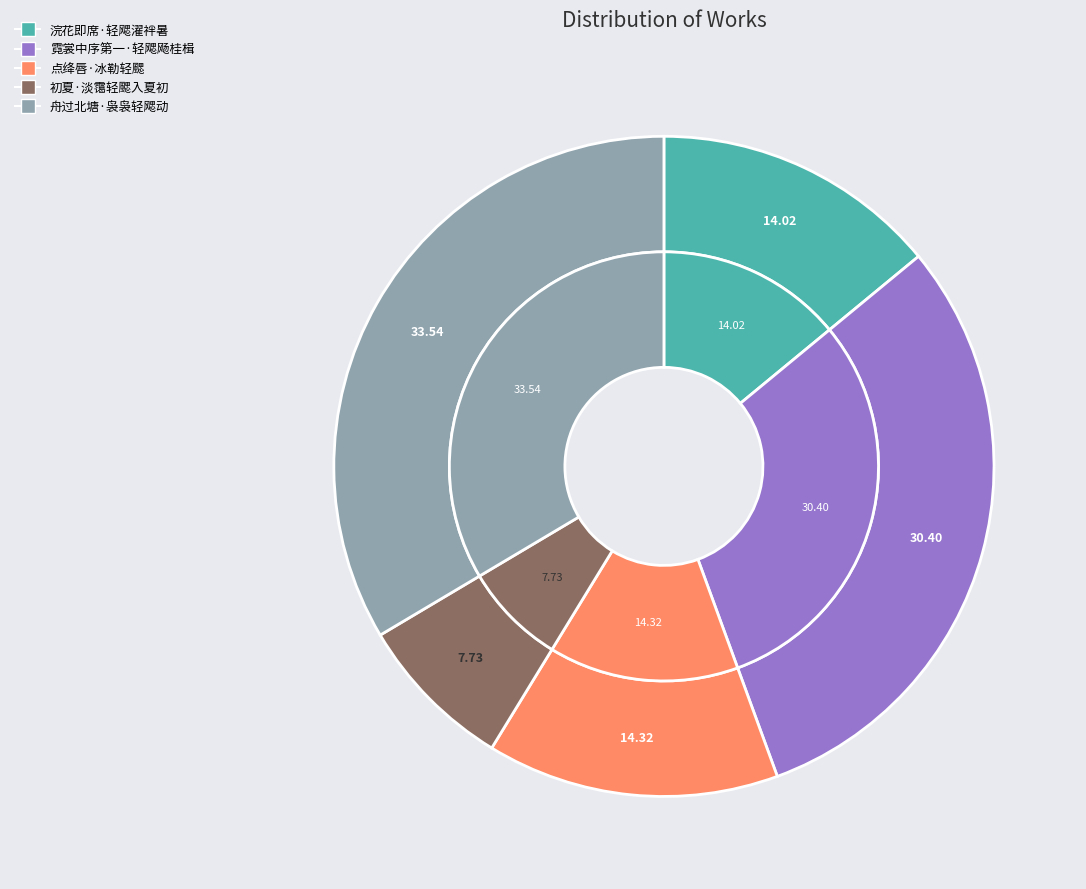

How many slices are in this pie chart?

5